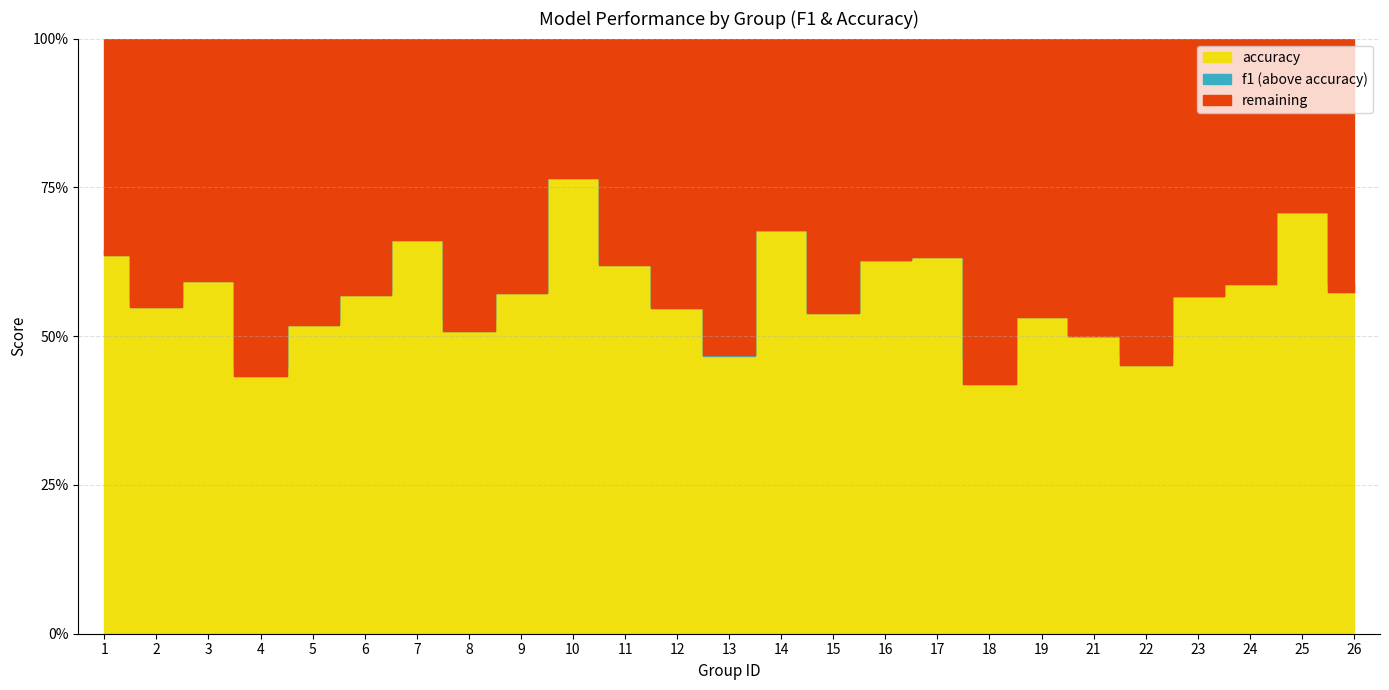

What is the difference between the maximum and second lowest values in the f1 series?

0.3